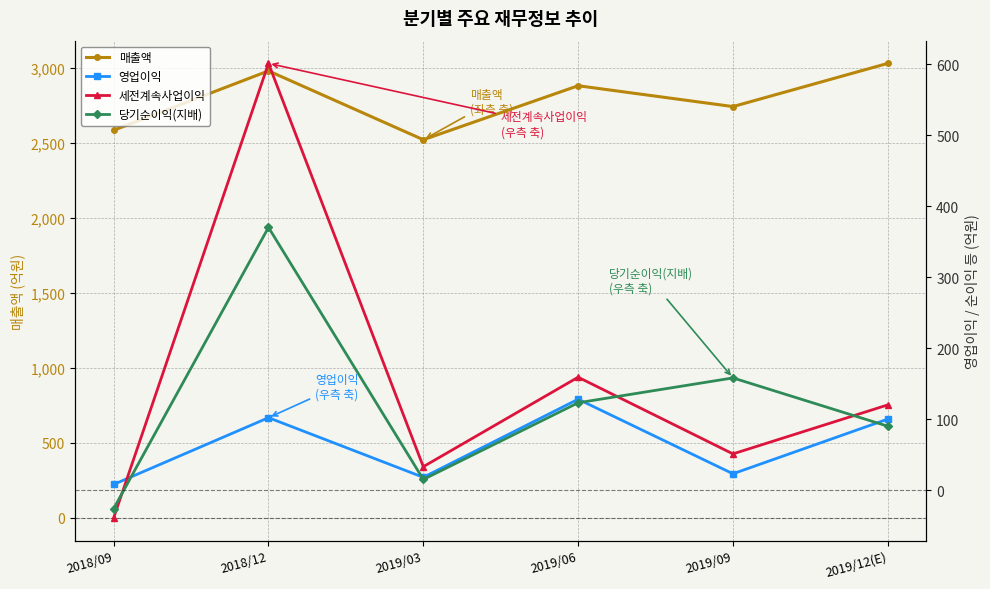

At which category does 세전계속사업이익 reach its first local peak?

2018/12